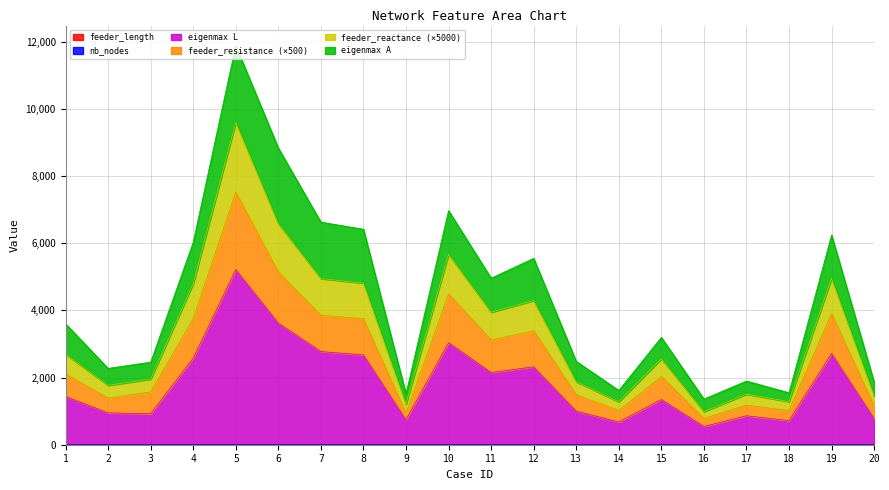

At which category does feeder_resistance reach its first local peak?

5